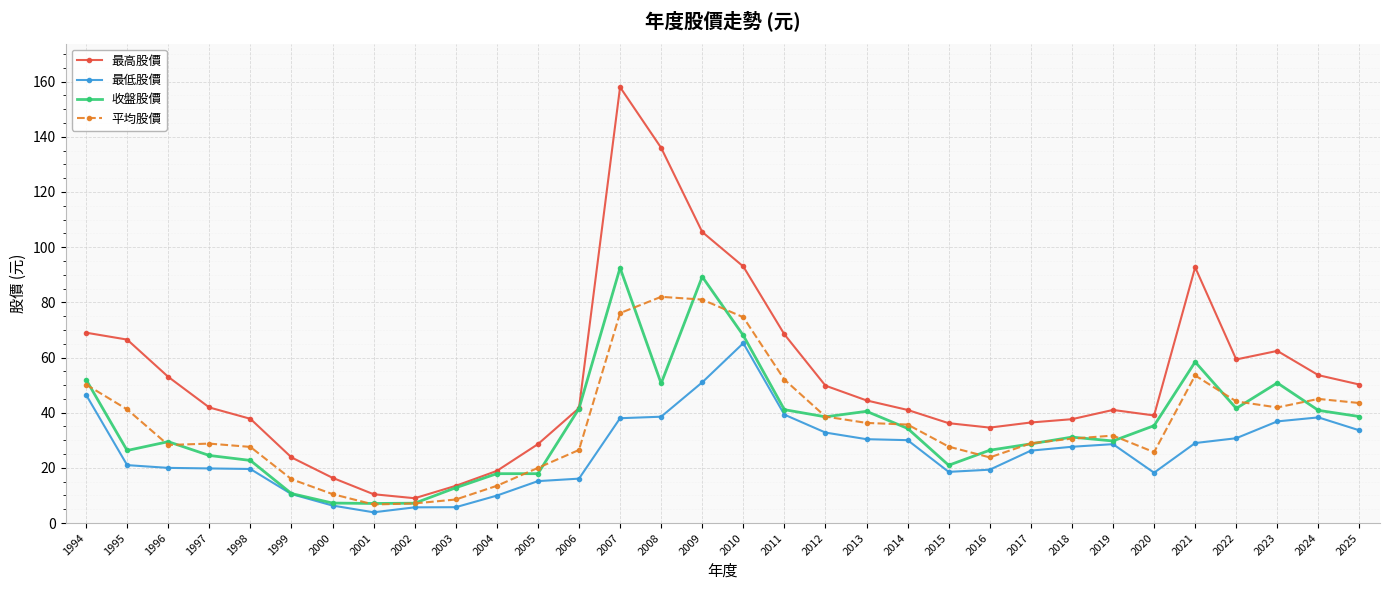

Read the 收盤股價 value at 2019.

29.8